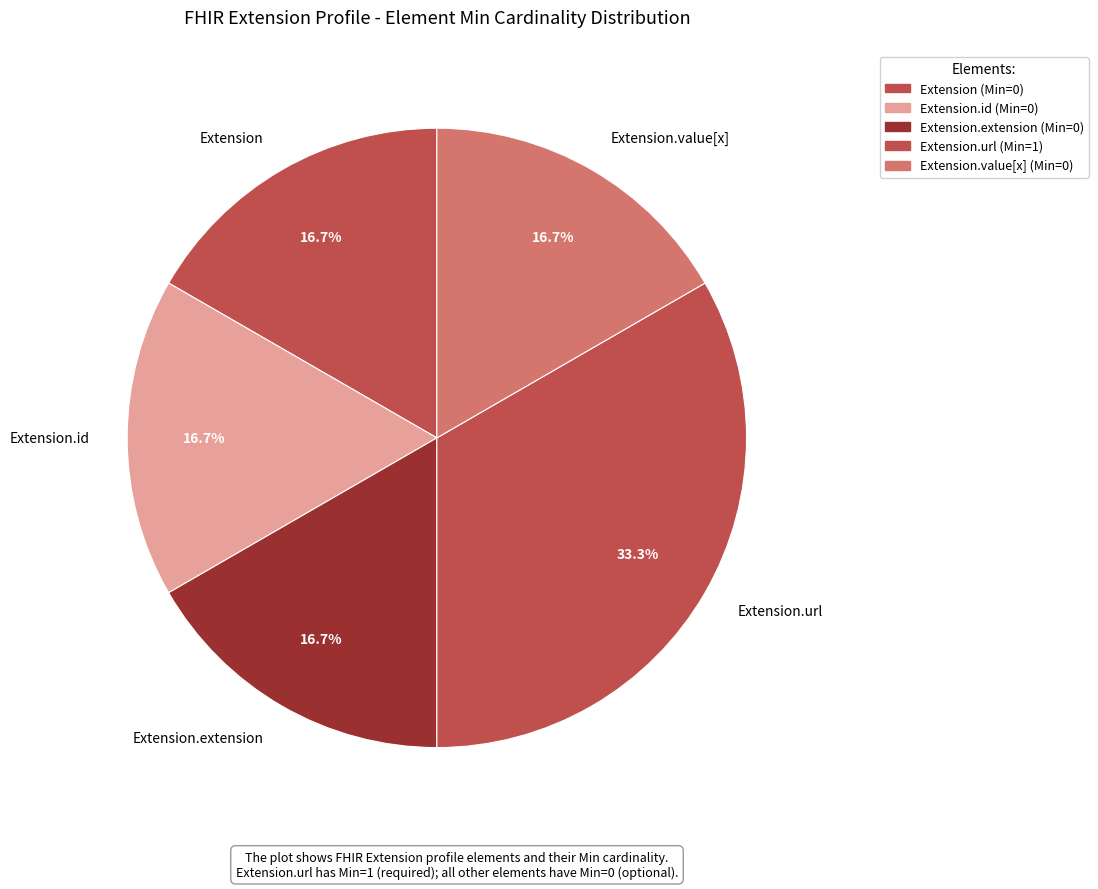

Is there any slice that represents more than half of the pie?

No